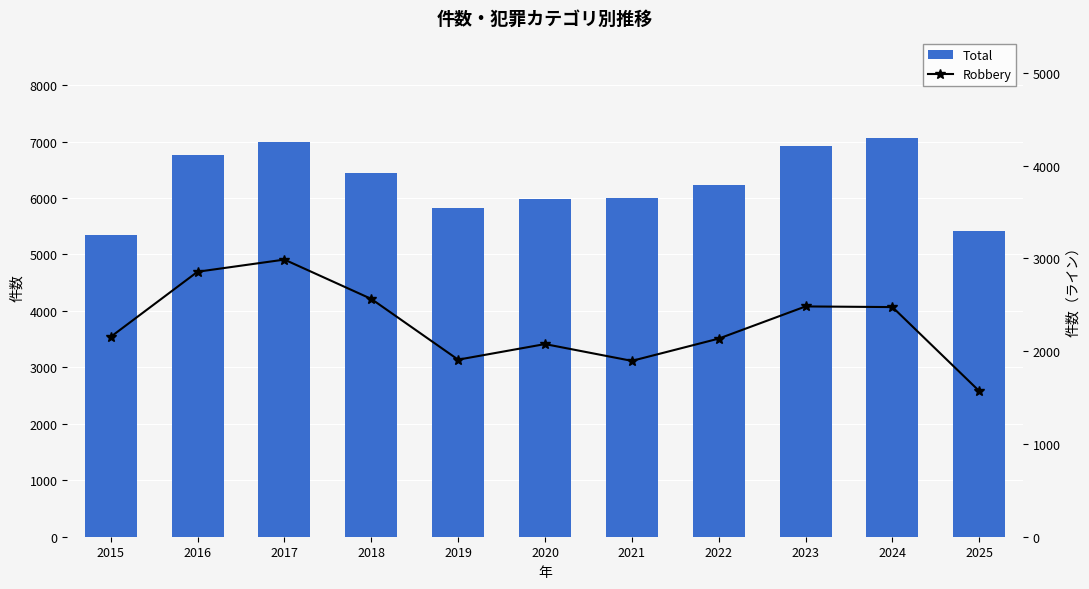

Are the bars grouped side by side (vs. stacked)?

Yes